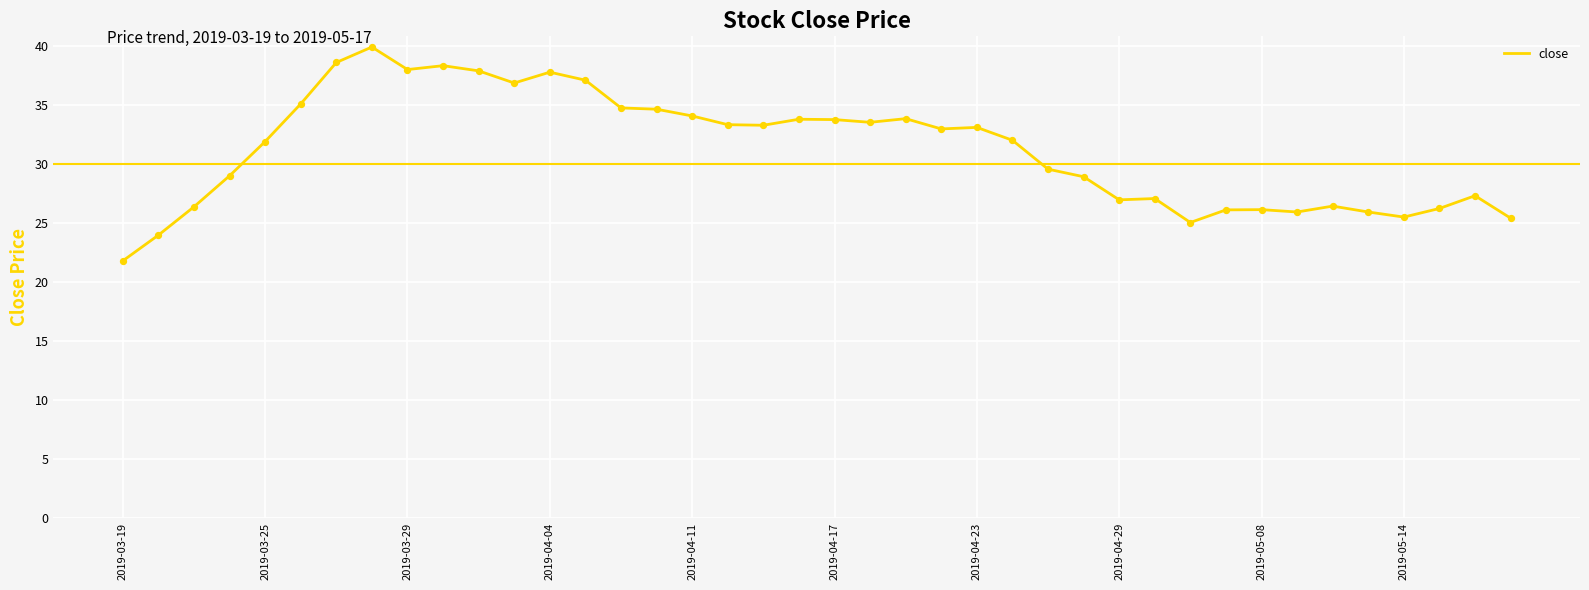

What is the minimum value shown in the chart?

21.8